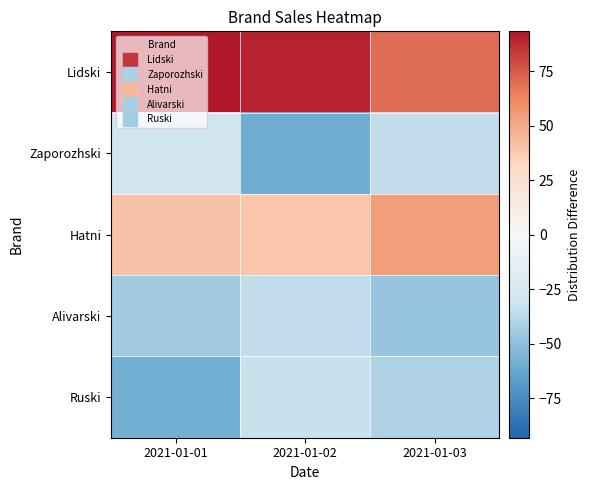

Which has a higher value, 2021-01-02 or 2021-01-01?

2021-01-01